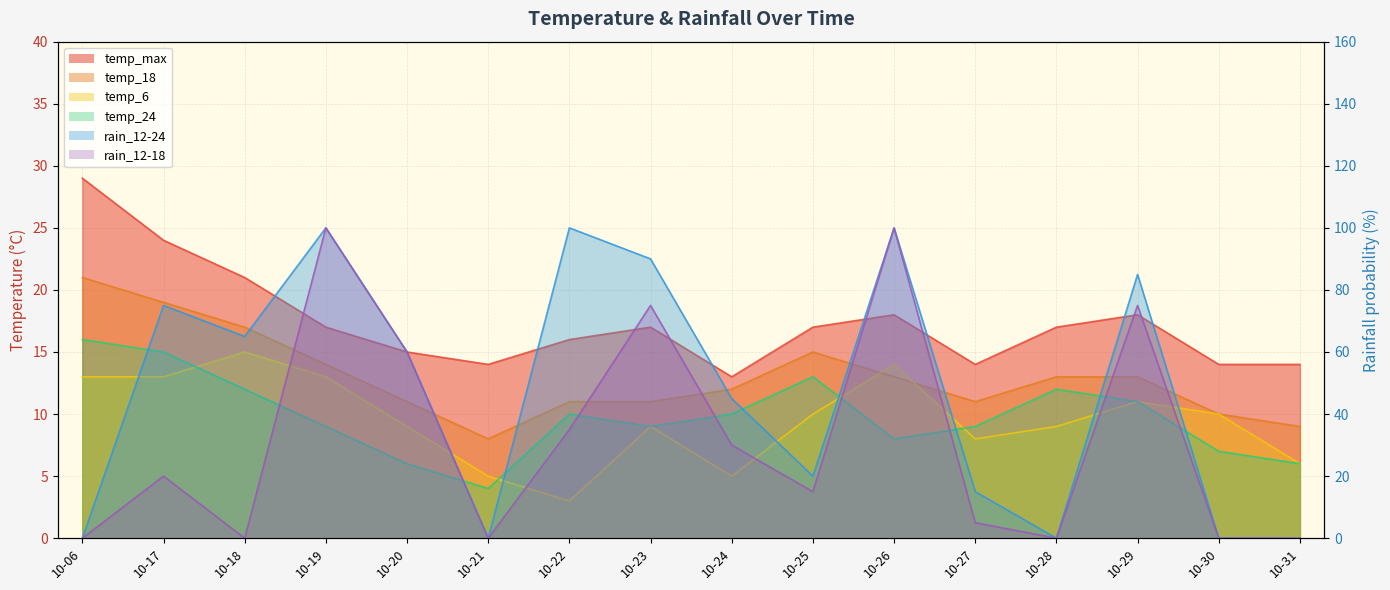

Rank the categories by temp_24 value from highest to lowest.

10-06, 10-17, 10-25, 10-18, 10-28, 10-29, 10-22, 10-24, 10-19, 10-23, 10-27, 10-26, 10-30, 10-20, 10-31, 10-21